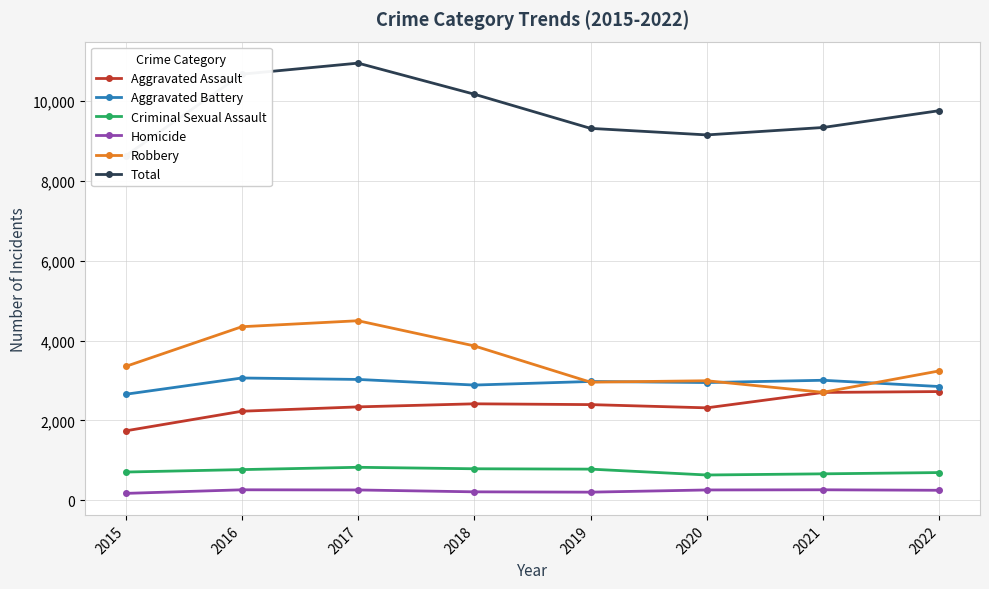

Reading right to left, list all the values displayed in this chart.

Aggravated Assault: 2725	2703	2317	2398	2418	2341	2232	1740
Aggravated Battery: 2851	3008	2951	2978	2888	3029	3065	2657
Criminal Sexual Assault: 695	663	634	781	790	827	769	708
Homicide: 251	263	259	204	212	259	263	173
Robbery: 3243	2706	2996	2960	3869	4500	4350	3354
Total: 9765	9343	9157	9321	10177	10956	10679	8632